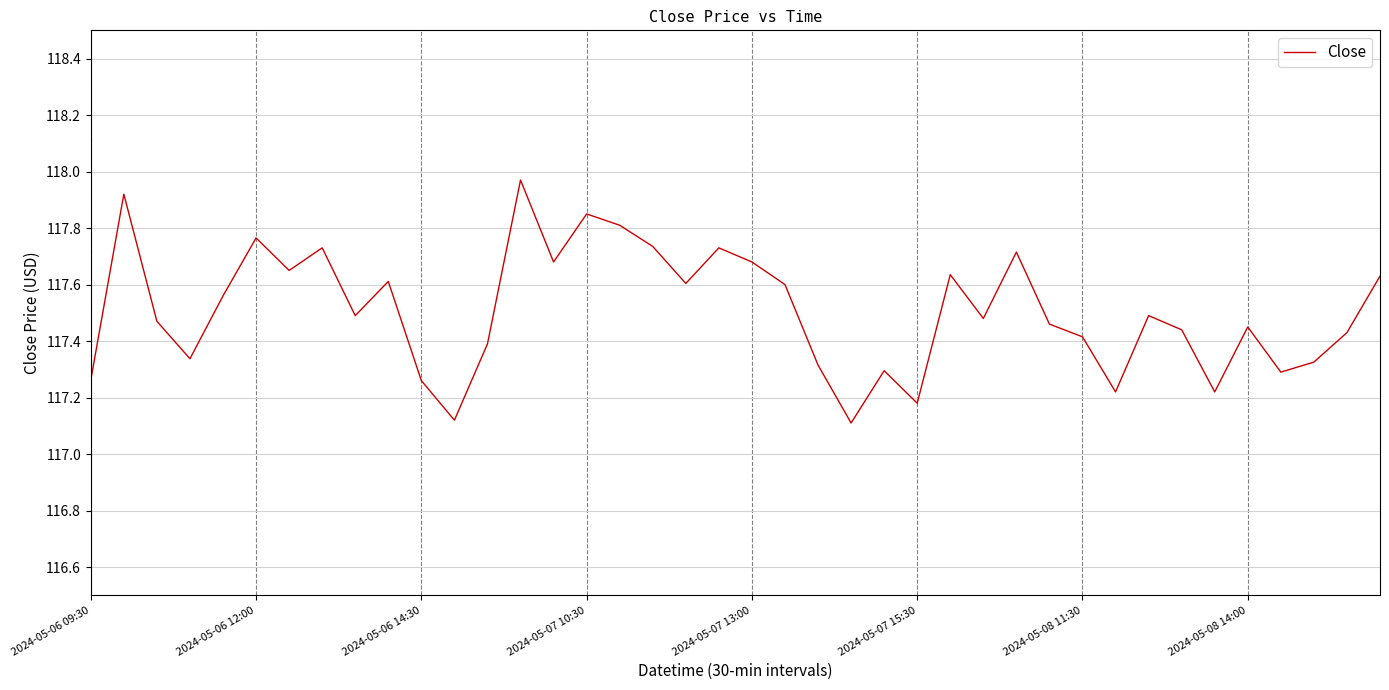

What is the smallest value displayed?

117.1